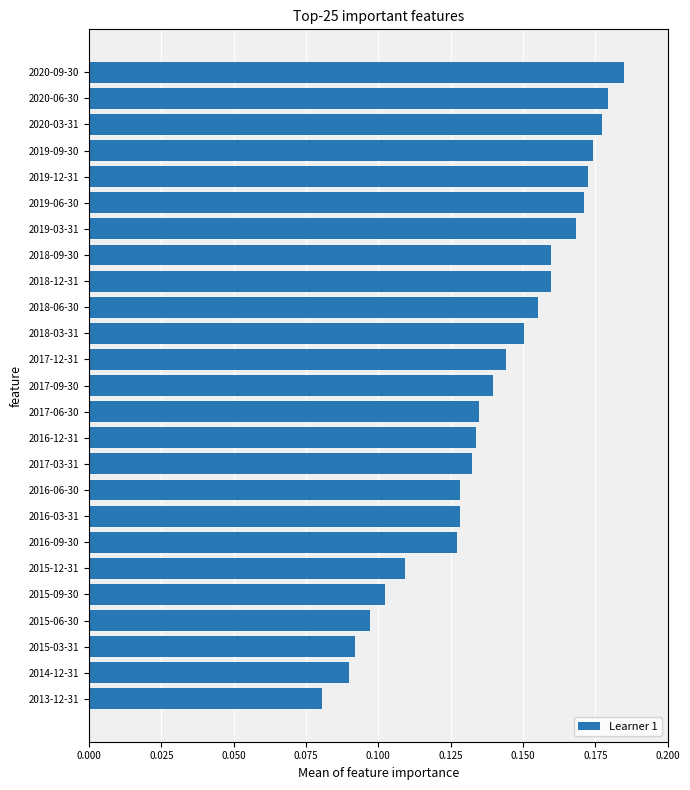

Is it true that the value at 2015-03-31 is 0.0?

False